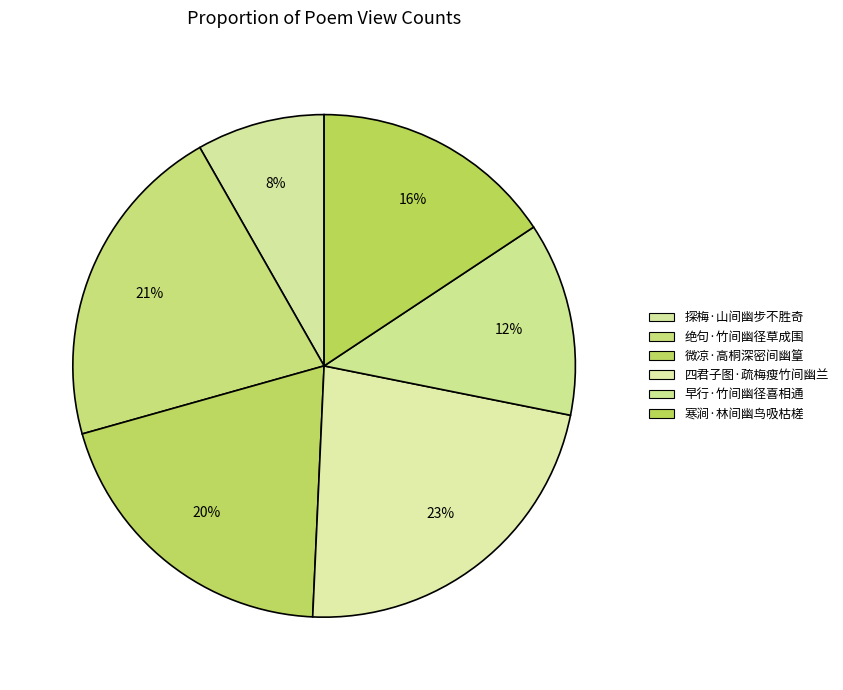

Count the number of slices in the pie.

6